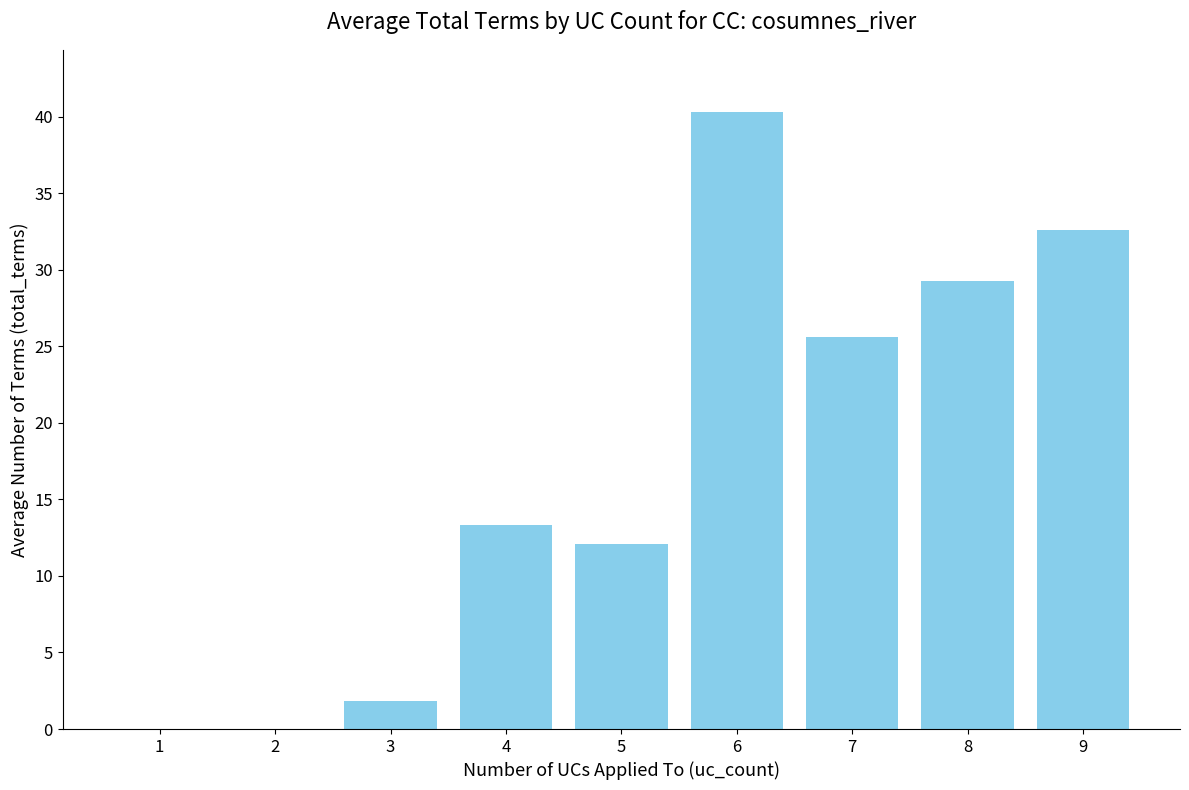

What is the sum of the values at 6 and 7?

65.9